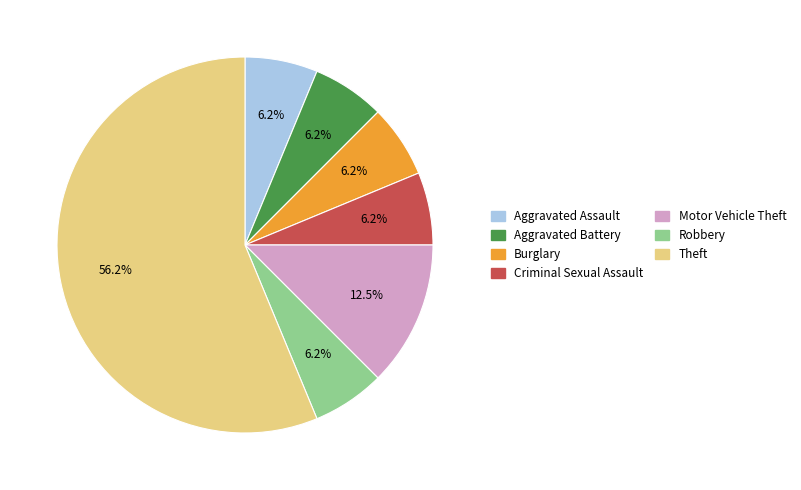

Which slice represents more than half of the pie?

Theft